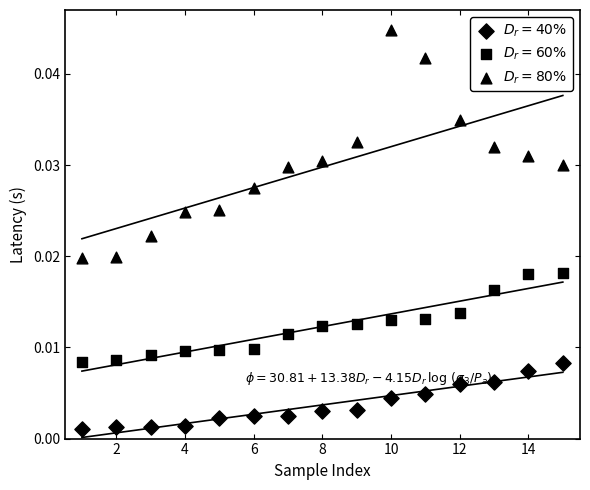

Which series contains the highest Y value?

High Latency (Q3)